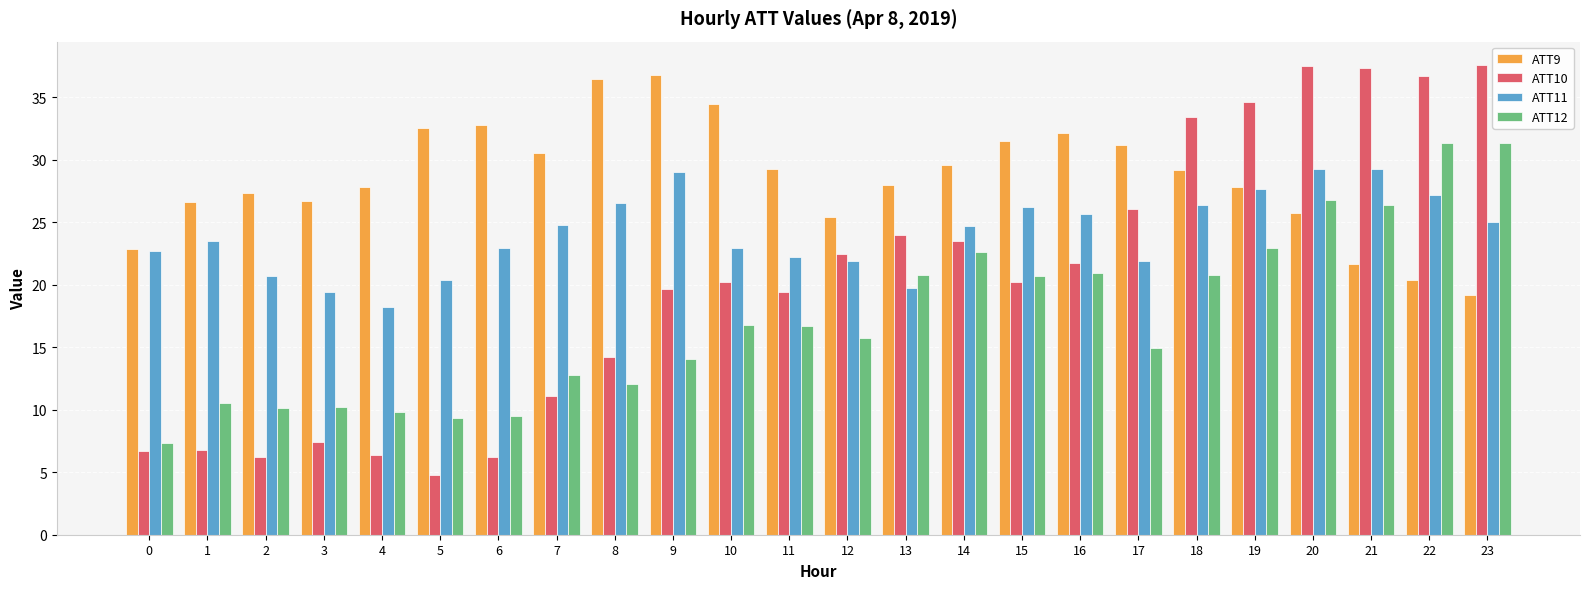

The ATT12 series shows 10.8 at 15. True or false?

False